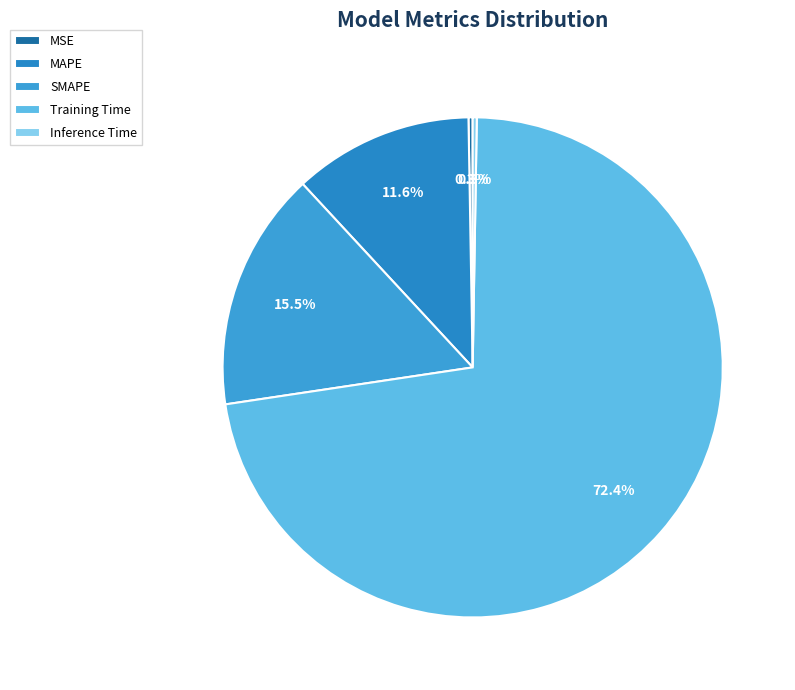

The SMAPE slice represents 15% of the pie. True or false?

True